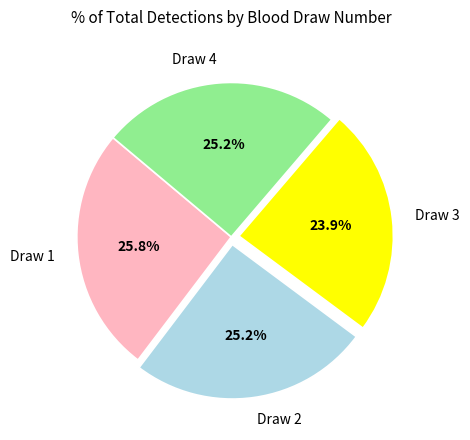

Combined, what portion of the pie is Draw 4 and Draw 2?

50.3%